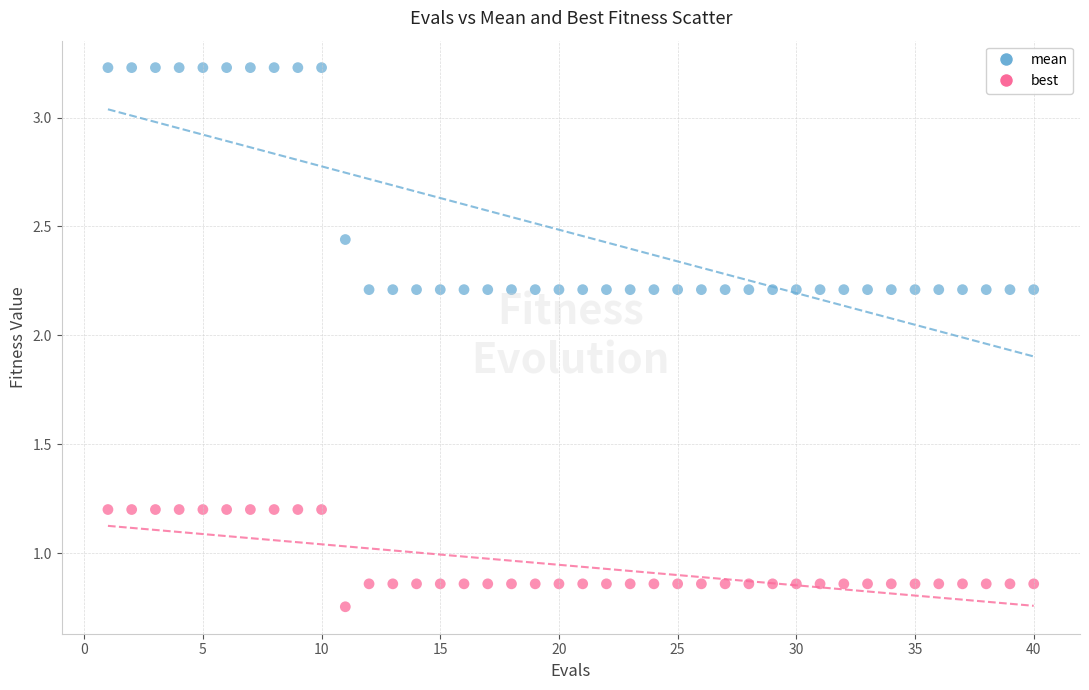

Which series has the largest Y range (max minus min)?

mean